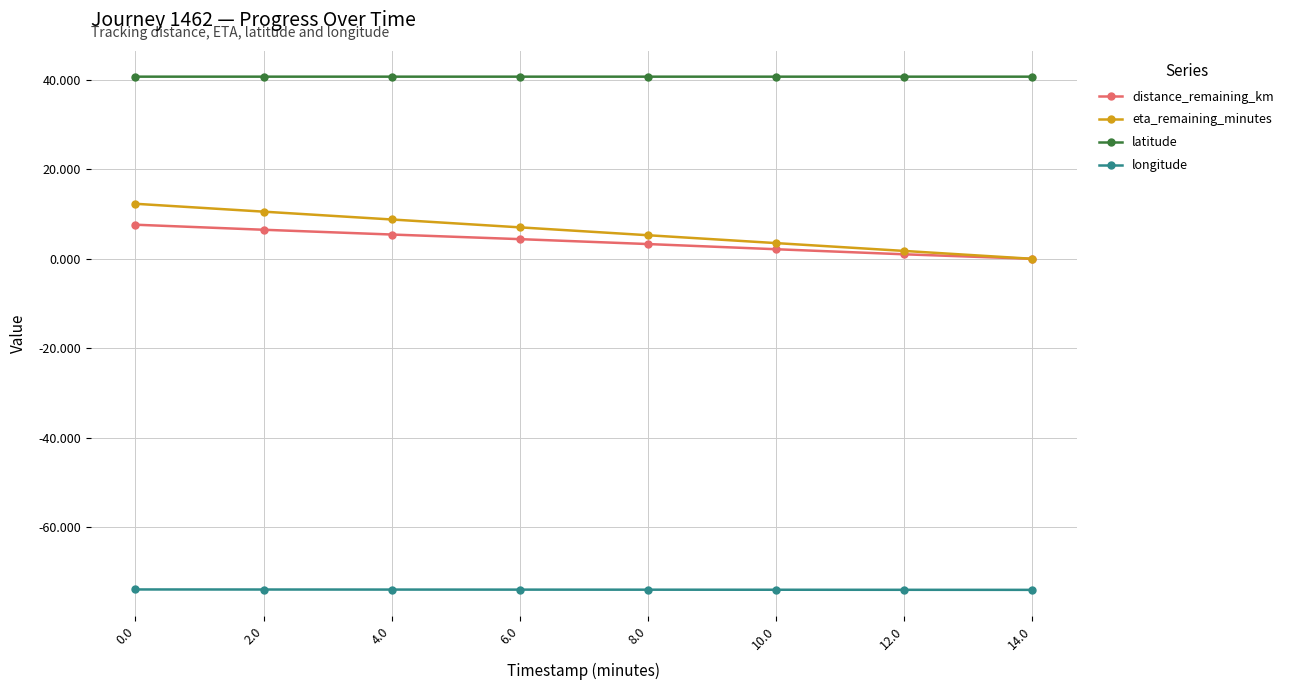

How many series are shown in this chart?

4